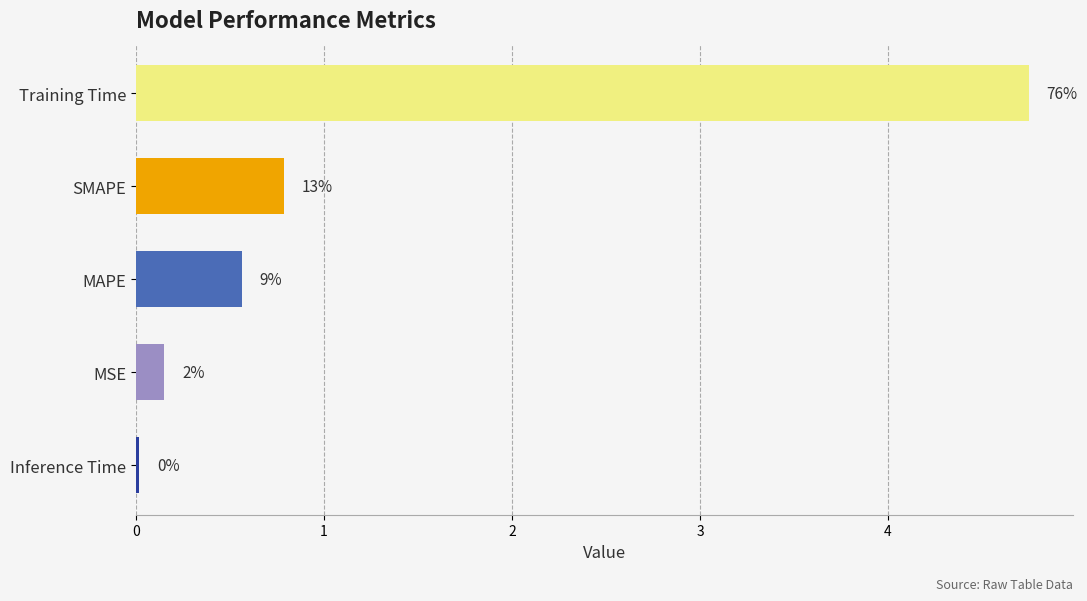

Are the bars grouped side by side (vs. stacked)?

No